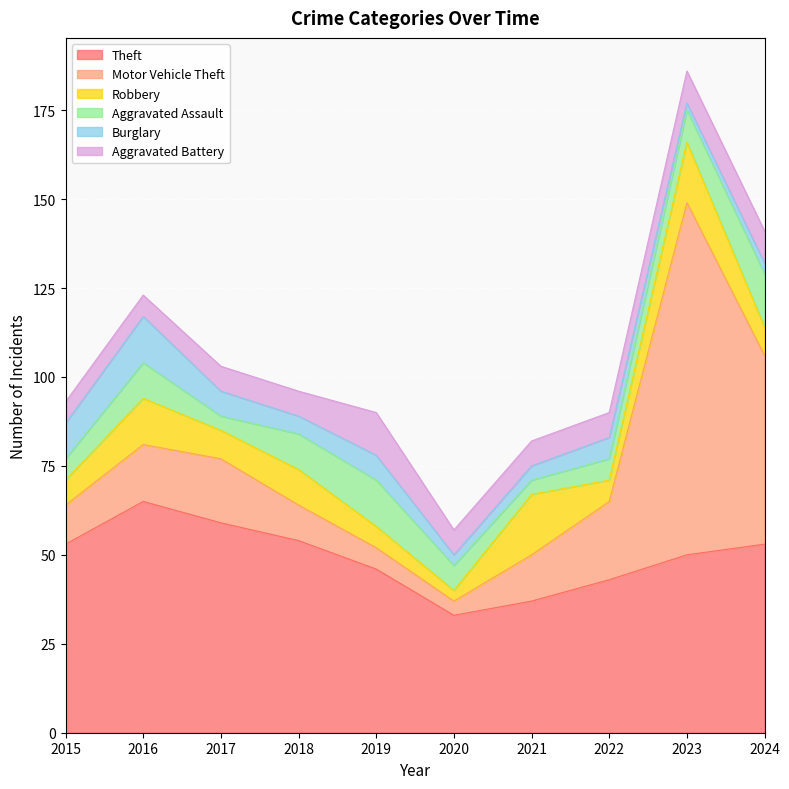

Which series has the largest total across all categories?

Theft